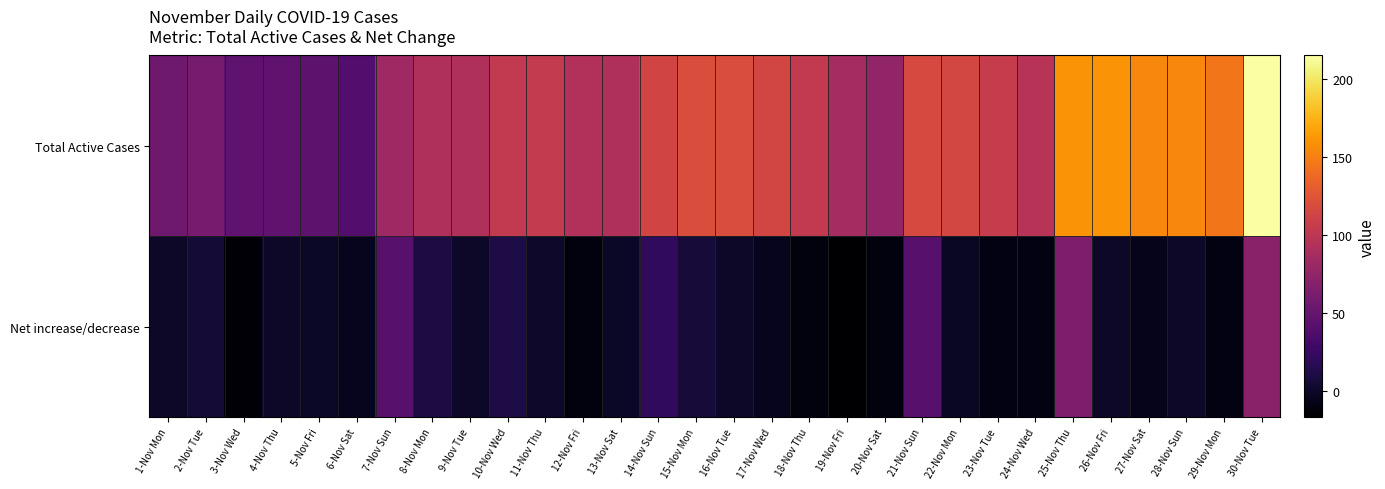

Reading left to right, what are all the values shown in this chart?

Total Active Cases: 1-Nov Mon=55	2-Nov Tue=60	3-Nov Wed=46	4-Nov Thu=46	5-Nov Fri=45	6-Nov Sat=40	7-Nov Sun=82	8-Nov Mon=92	9-Nov Tue=92	10-Nov Wed=103	11-Nov Thu=104	12-Nov Fri=93	13-Nov Sat=92	14-Nov Sun=113	15-Nov Mon=119	16-Nov Tue=119	17-Nov Wed=114	18-Nov Thu=103	19-Nov Fri=86	20-Nov Sat=75	21-Nov Sun=117	22-Nov Mon=115	23-Nov Tue=106	24-Nov Wed=97	25-Nov Thu=160	26-Nov Fri=160	27-Nov Sat=154	28-Nov Sun=154	29-Nov Mon=145	30-Nov Tue=215
Net increase/decrease: 1-Nov Mon=0	2-Nov Tue=5	3-Nov Wed=-14	4-Nov Thu=0	5-Nov Fri=-1	6-Nov Sat=-5	7-Nov Sun=42	8-Nov Mon=10	9-Nov Tue=0	10-Nov Wed=11	11-Nov Thu=1	12-Nov Fri=-11	13-Nov Sat=-1	14-Nov Sun=21	15-Nov Mon=6	16-Nov Tue=0	17-Nov Wed=-5	18-Nov Thu=-11	19-Nov Fri=-17	20-Nov Sat=-11	21-Nov Sun=42	22-Nov Mon=-2	23-Nov Tue=-9	24-Nov Wed=-9	25-Nov Thu=63	26-Nov Fri=0	27-Nov Sat=-6	28-Nov Sun=0	29-Nov Mon=-9	30-Nov Tue=70